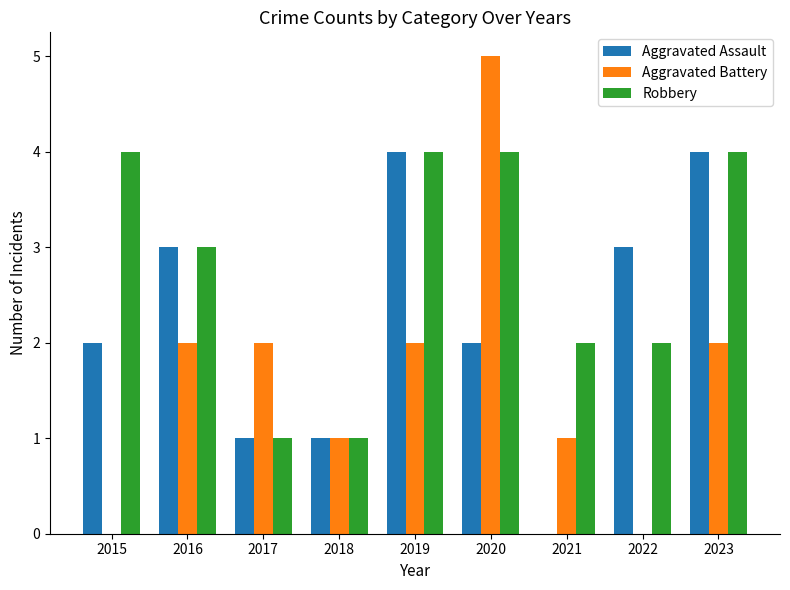

Count the Robbery values in the range 2 to 4.

7